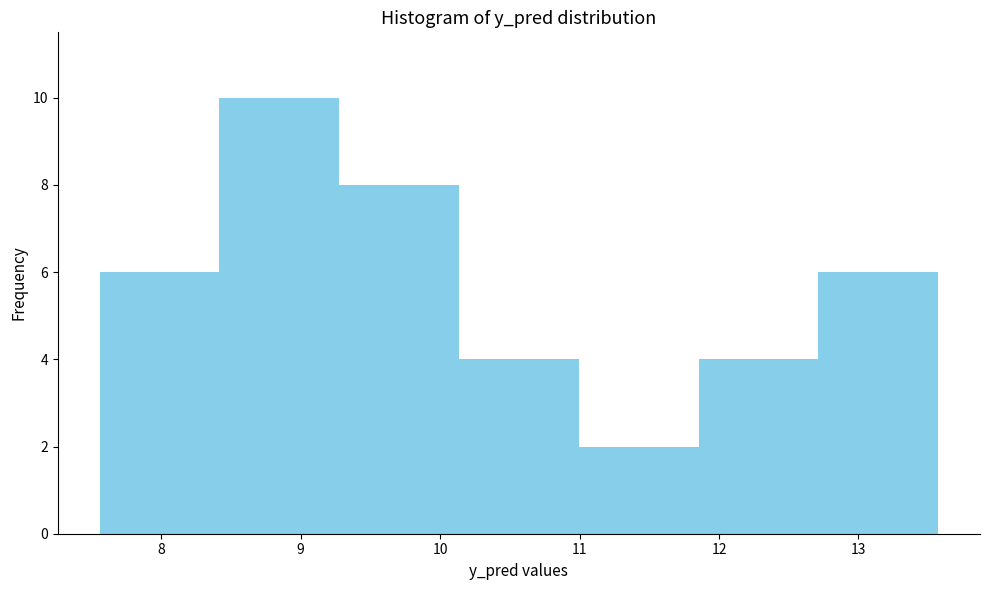

Reading left to right, transcribe this chart: for each bar, give the range it covers on the x-axis and its height. Neither the bar edges nor the heights are printed on the chart, so give them approximately, as read against the axes.

7.6 to 8.4: 6
8.4 to 9.3: 10
9.3 to 10.1: 8
10.1 to 11.0: 4
11.0 to 11.9: 2
11.9 to 12.7: 4
12.7 to 13.6: 6